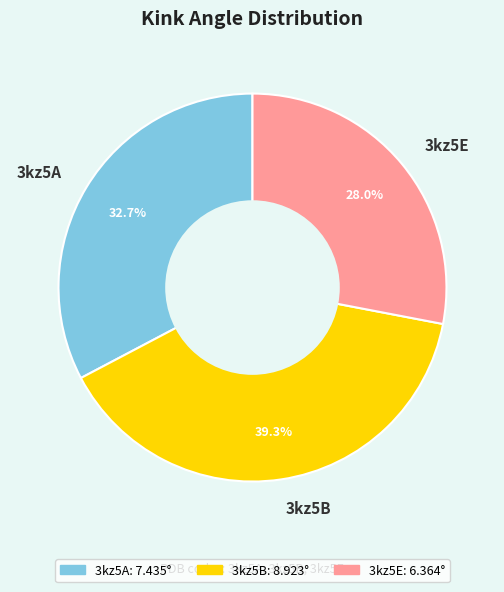

Is it true that 3kz5E is 28% of the pie?

True